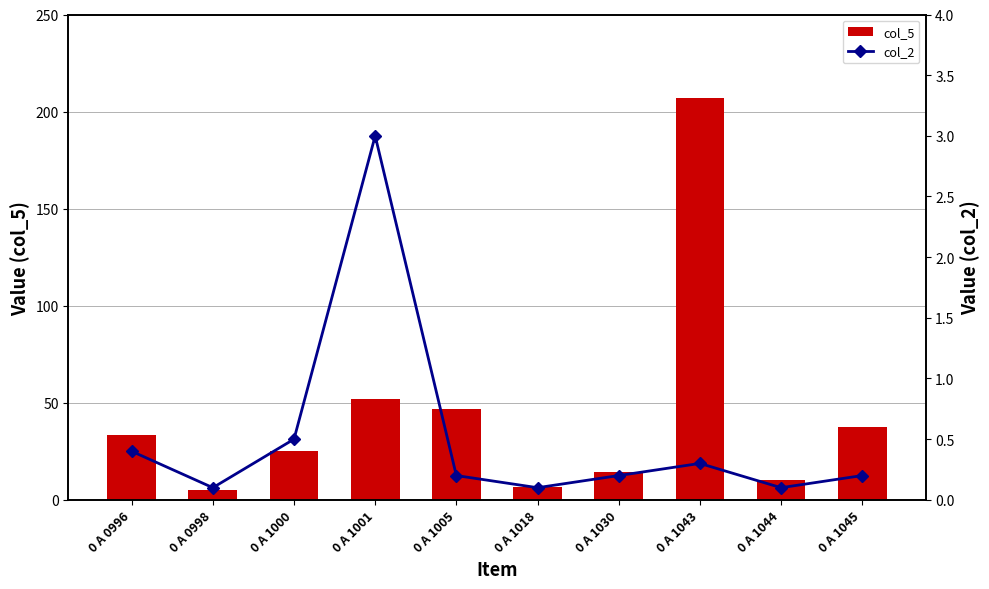

What is the difference between the maximum and minimum values in the col_2 series?

2.9